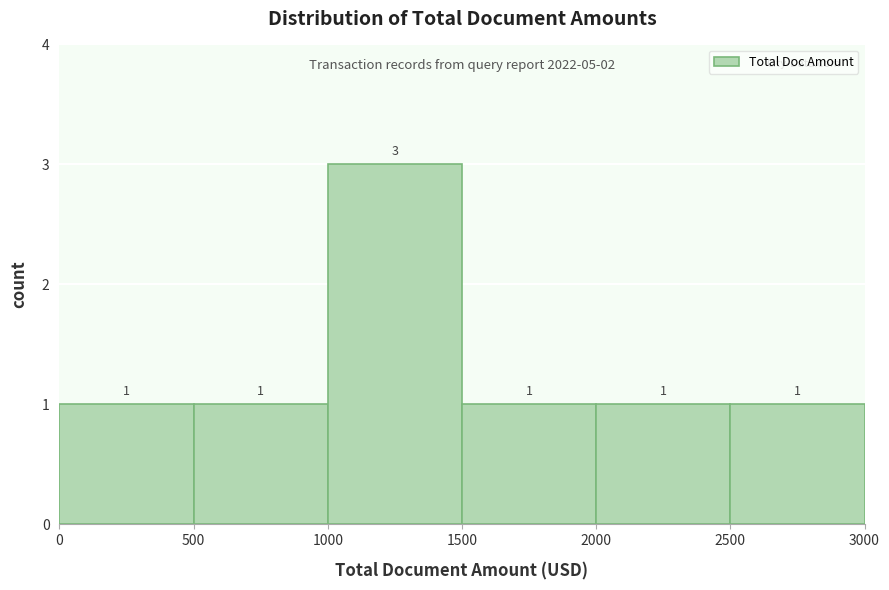

Which range on the x-axis has the tallest bar?

1000 to 1500